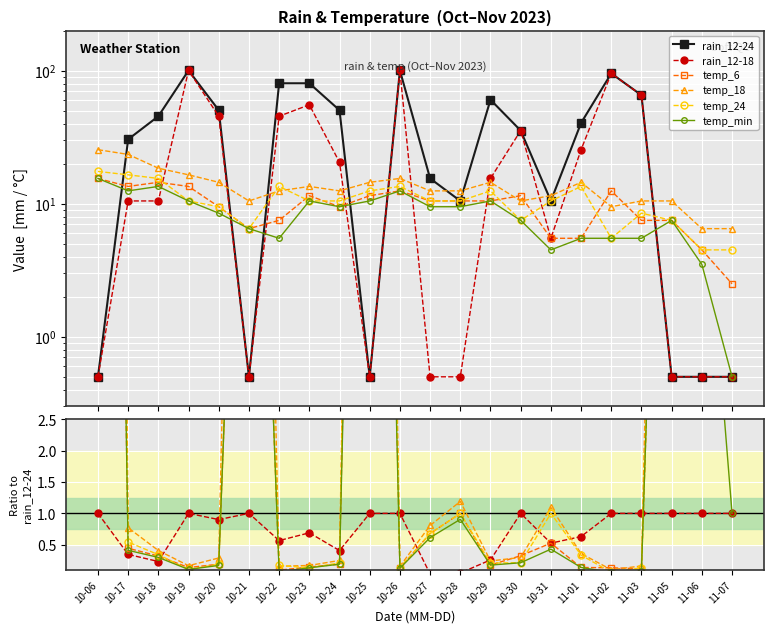

Which series has the largest total across all categories?

rain_12-24